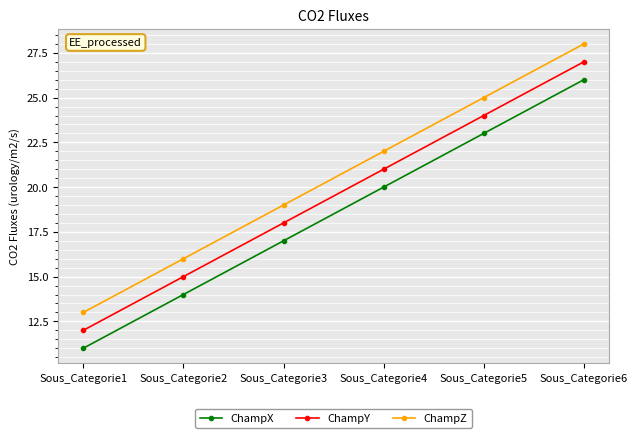

How many series are shown in this chart?

3